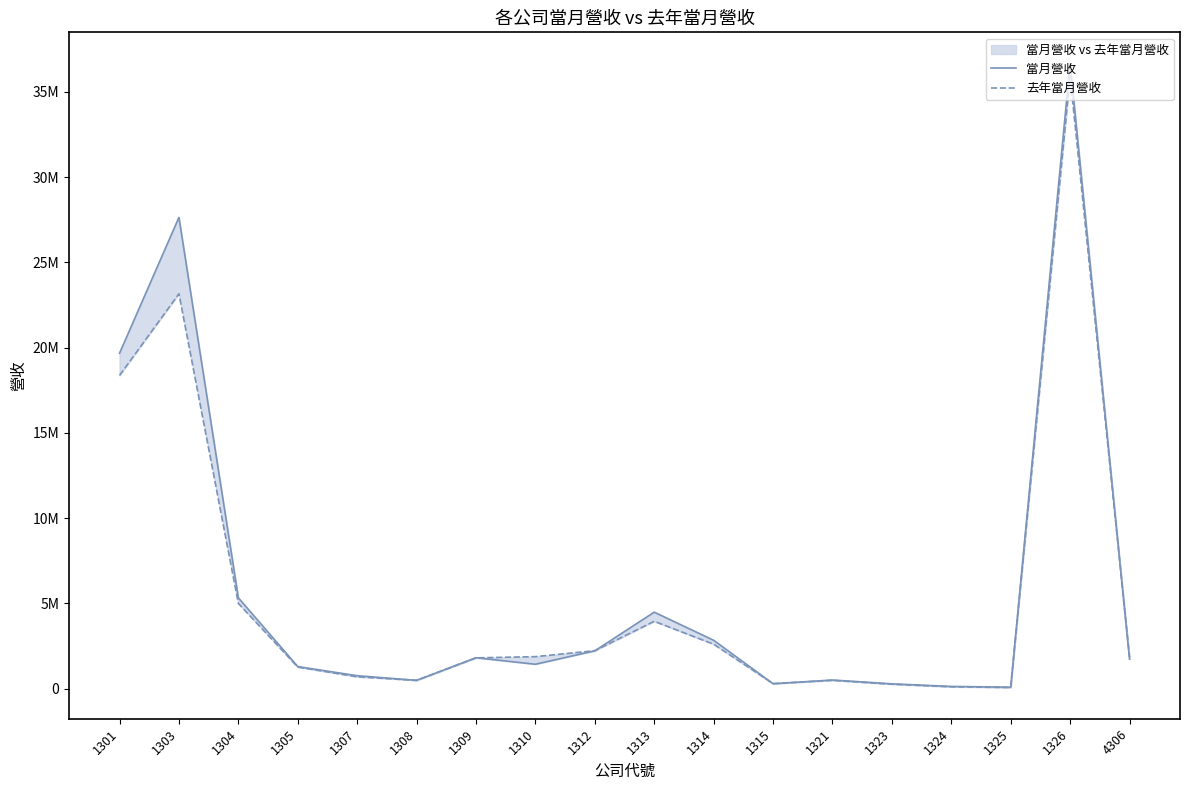

Where is the first local maximum for 當月營收?

1303